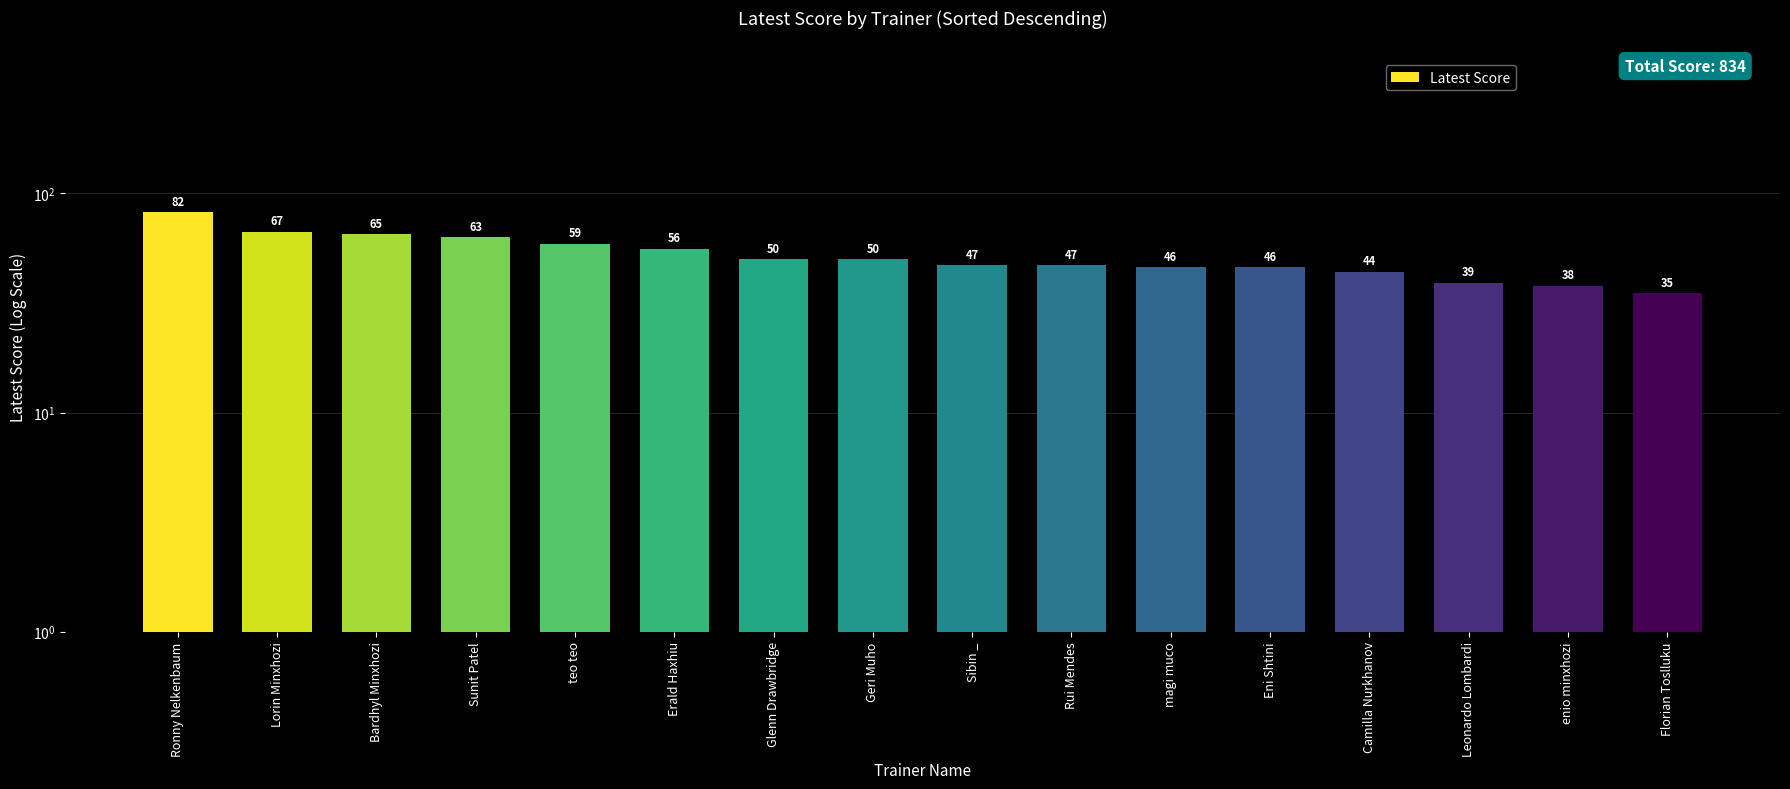

Rank the categories by value from lowest to highest.

Florian Toslluku, enio minxhozi, Leonardo Lombardi, Camilla Nurkhanov, magi muco, Eni Shtini, Sibin _, Rui Mendes, Glenn Drawbridge, Geri Muho, Erald Haxhiu, teo teo, Sunit Patel, Bardhyl Minxhozi, Lorin Minxhozi, Ronny Nelkenbaum